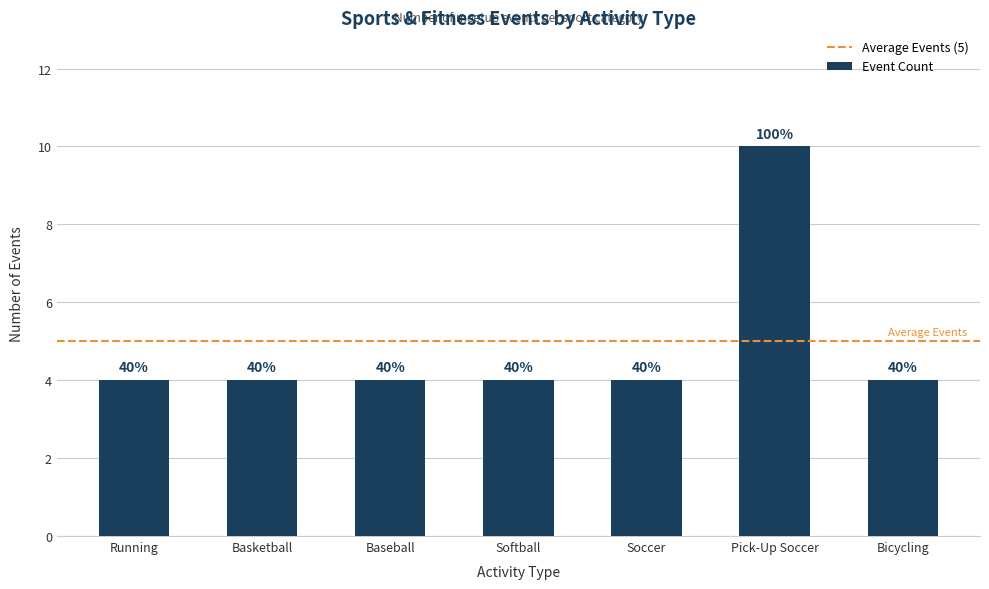

Reading right to left, list all the values displayed in this chart.

4	10	4	4	4	4	4